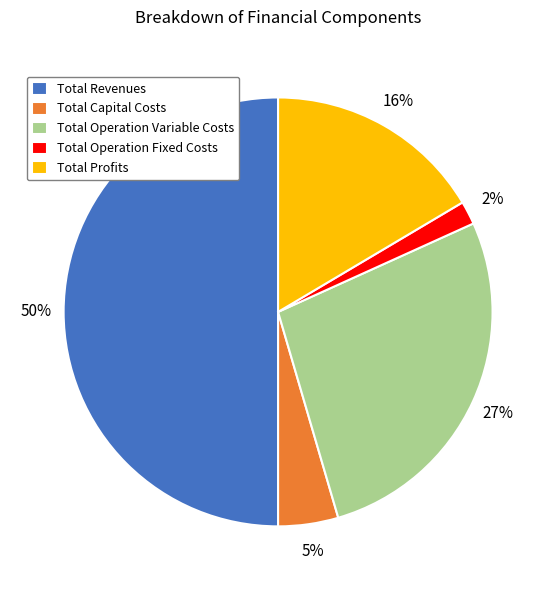

Is the sum of Total Operation Variable Costs and Total Capital Costs greater than half?

No